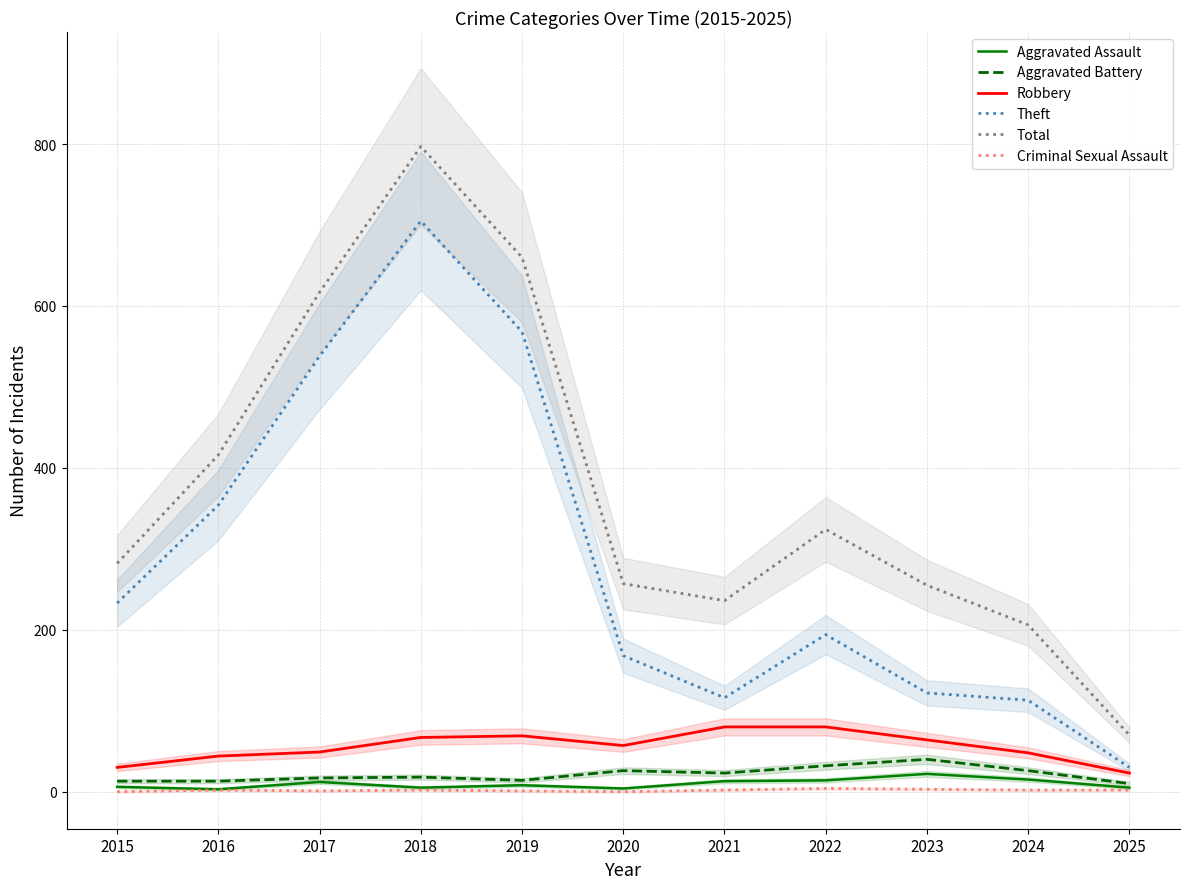

What is the greatest value displayed?

797